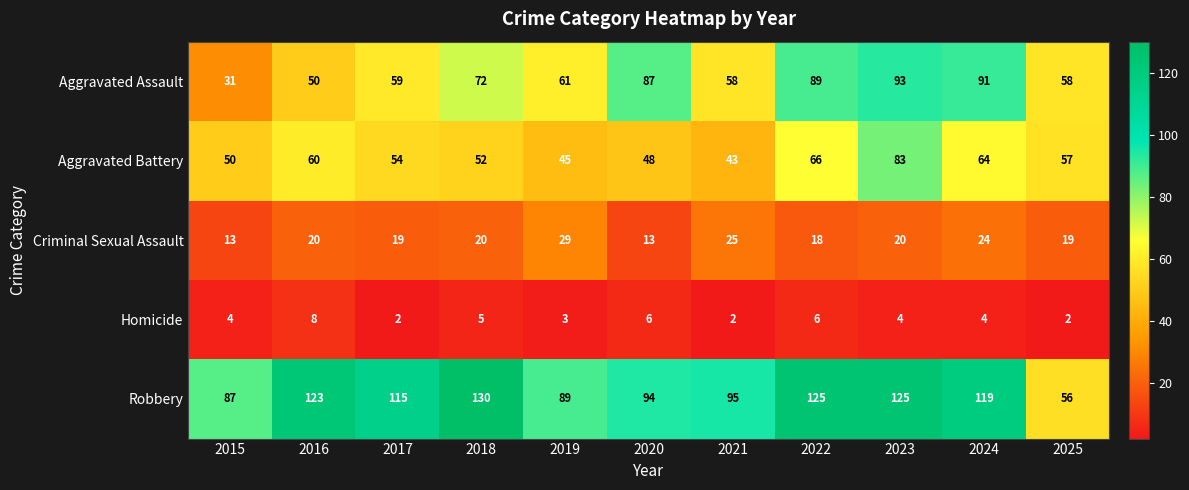

What is the spread (max minus min) of values at 2024?

115